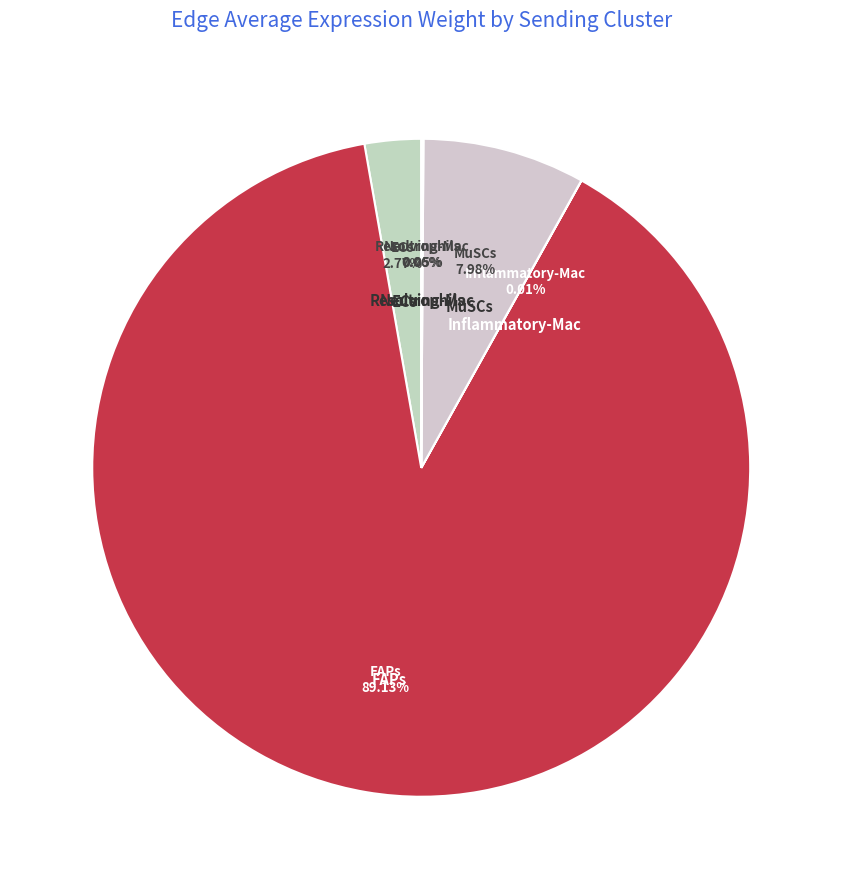

Approximately how many times larger is the value at ECs compared to MuSCs?

0.3